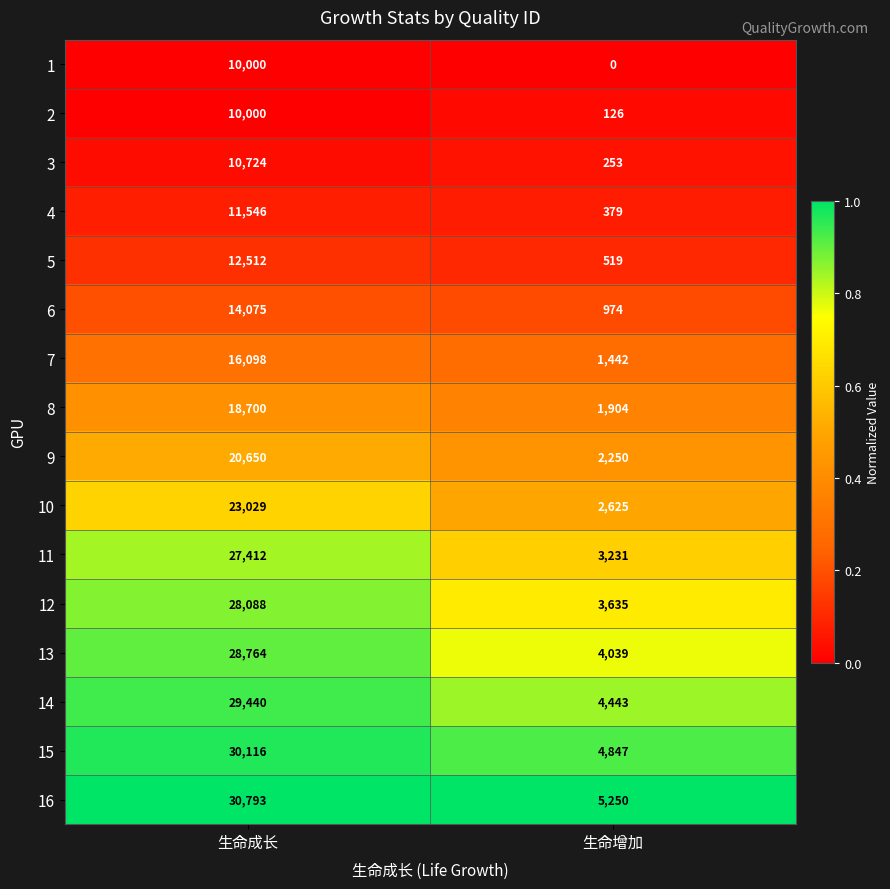

Which category has the highest value across all series?

生命成长